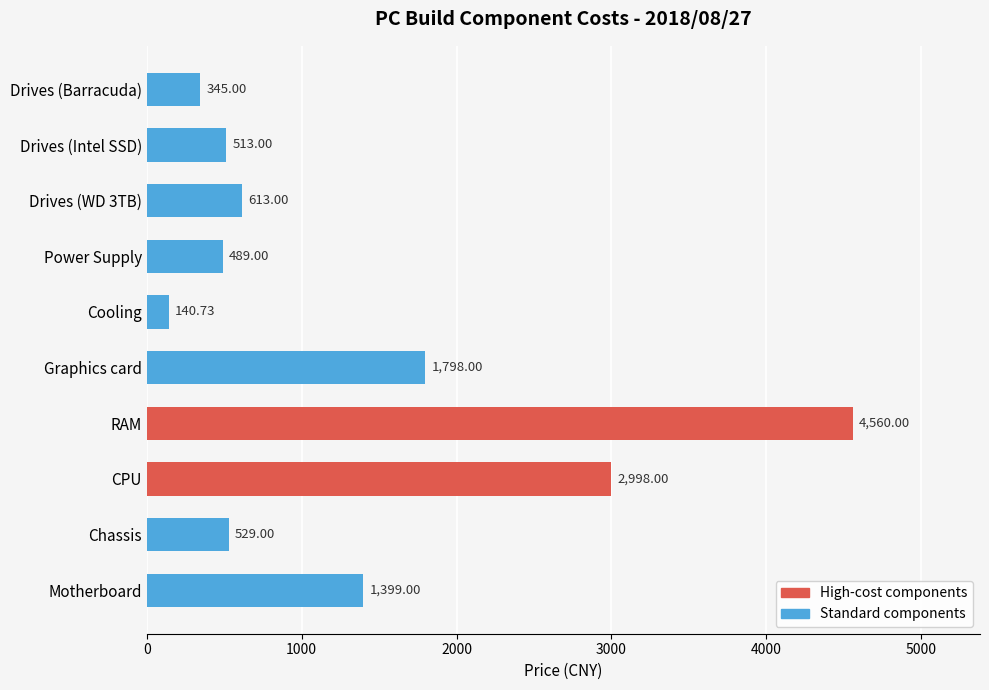

Rank the categories by value from lowest to highest.

Cooling, Drives (Barracuda), Power Supply, Drives (Intel SSD), Chassis, Drives (WD 3TB), Motherboard, Graphics card, CPU, RAM